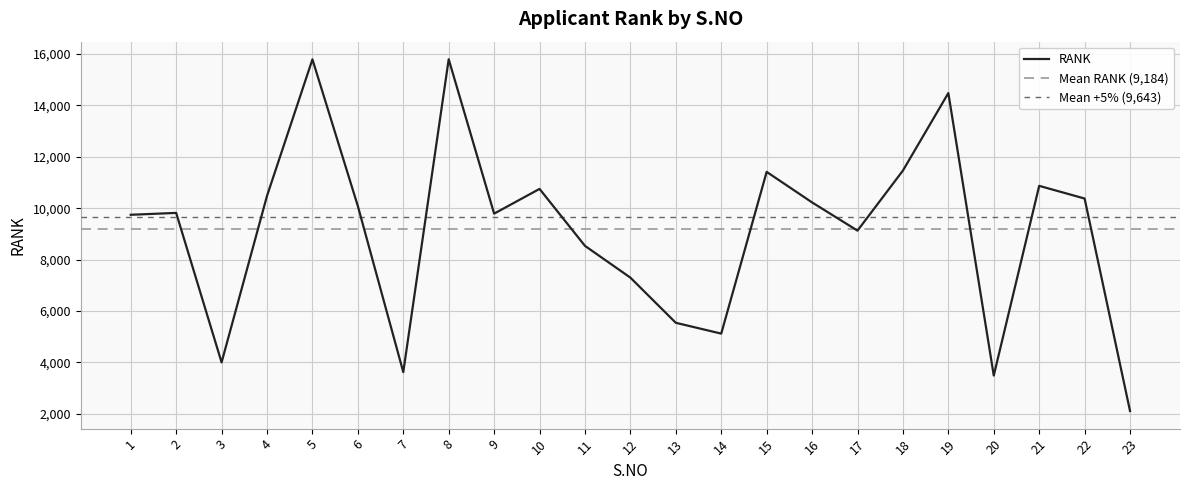

What is the greatest value displayed?

15798